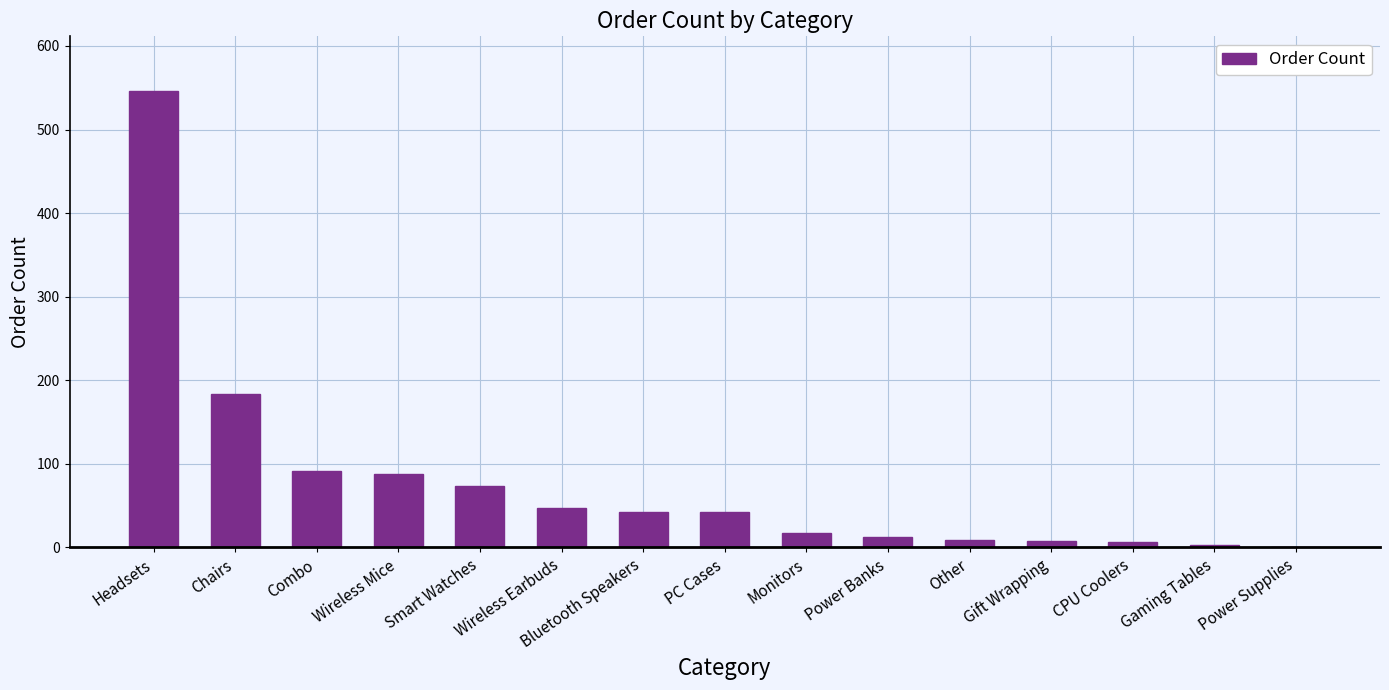

At which category does the chart reach its peak across all series?

Headsets